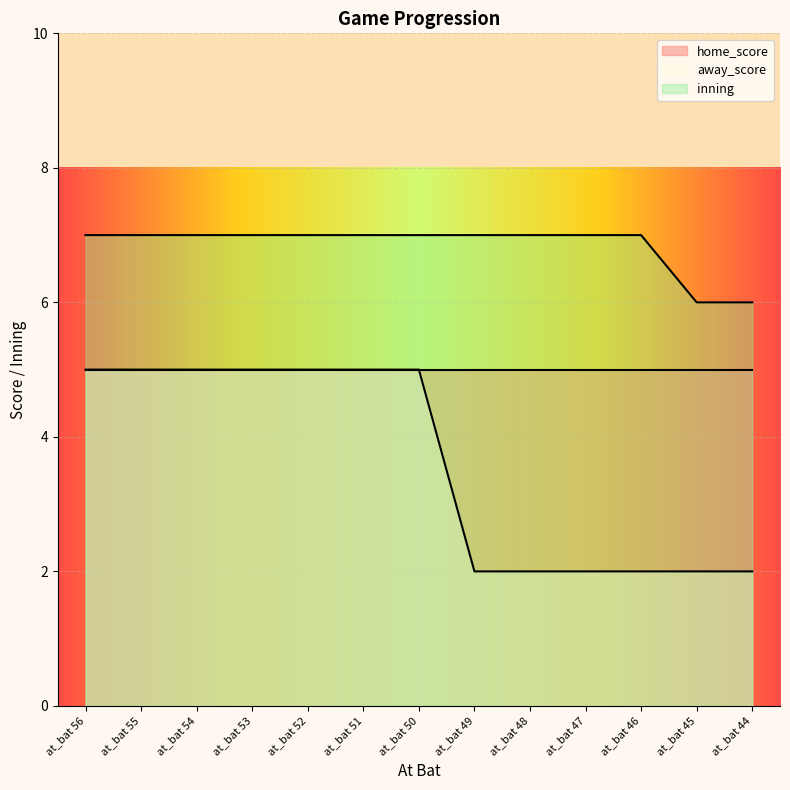

True or false: inning and away_score cross at least once.

False